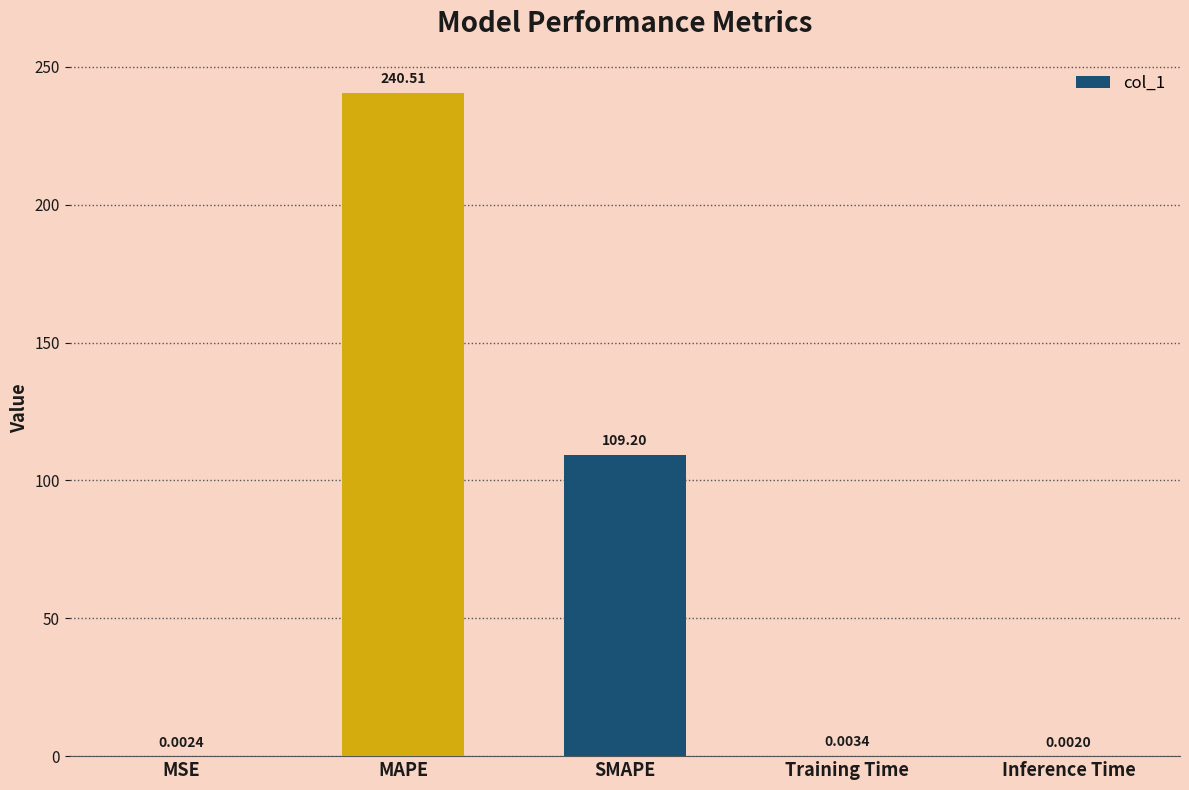

What is the sum of the values at SMAPE and MAPE?

349.7